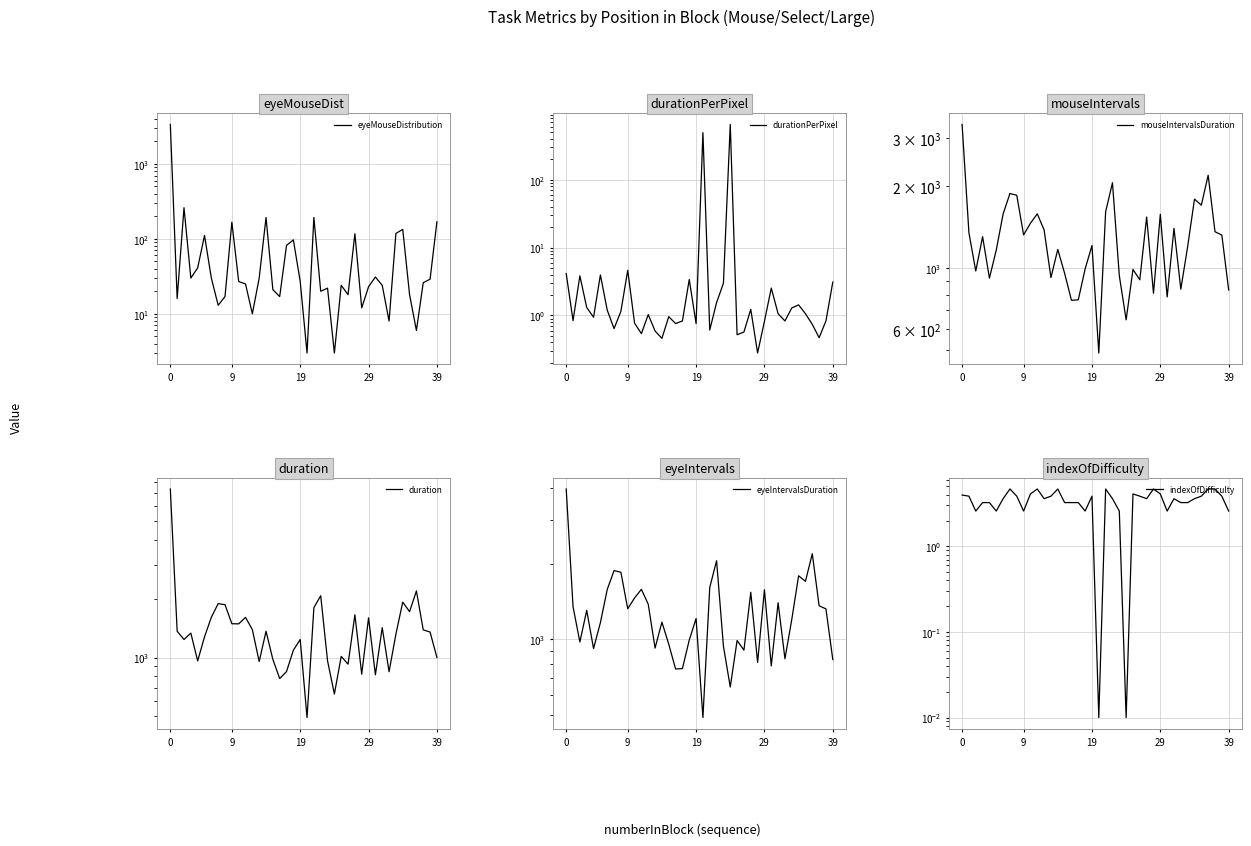

True or false: indexOfDifficulty and mouseIntervalsDuration intersect in this chart.

False